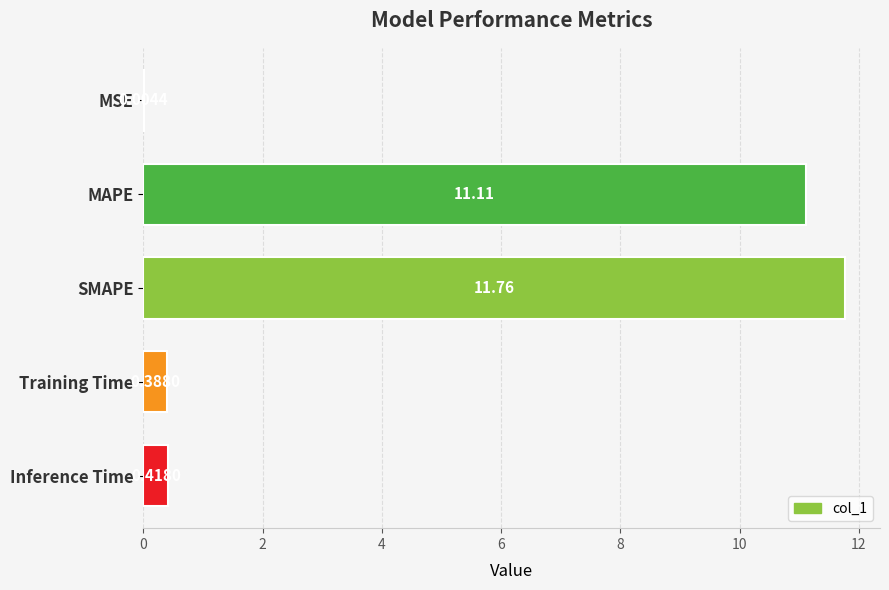

What is the sum of the values at Training Time and SMAPE?

12.2